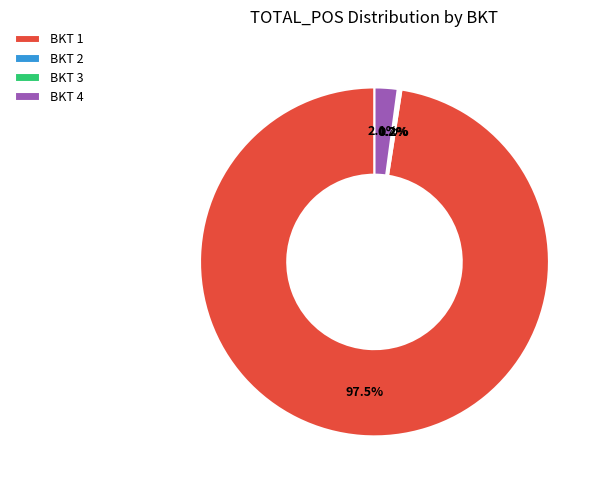

Which category has the biggest portion of the pie?

BKT 1